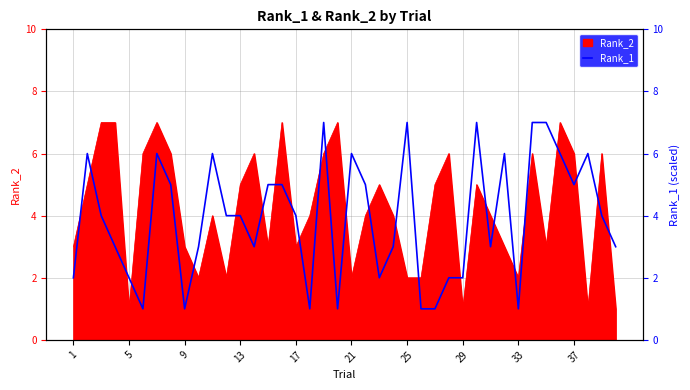

What is the difference between the second highest and minimum values?

6